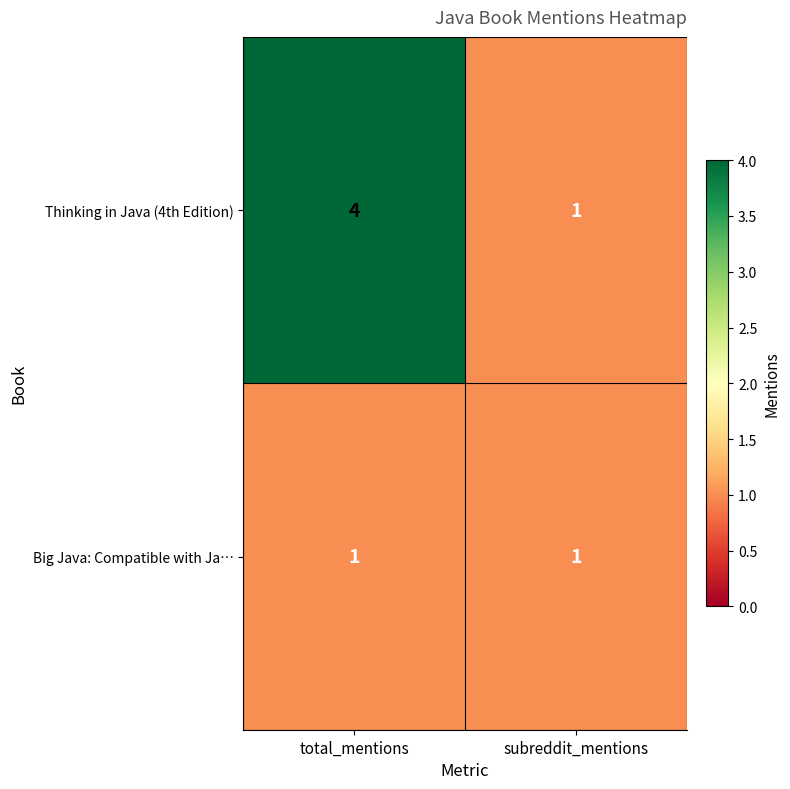

True or false: Big Java: Compatible with Ja… has a value of 0 at total_mentions.

False